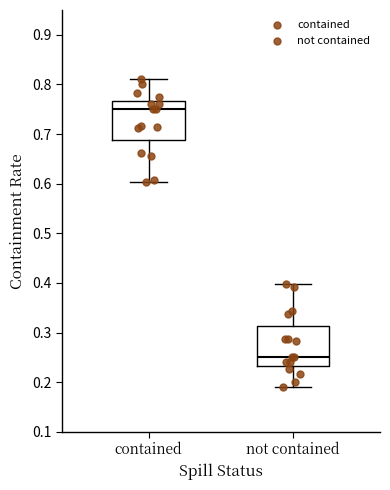

Reading left to right, transcribe this box plot: for each box, give where its median line is, the range the box spans, and where its two whiskers end, as read against the y-axis. The values are not printed on the chart, so give them approximately, as read against the axis.

contained: median 0.75, box 0.69 to 0.77, whiskers 0.60 to 0.81
not contained: median 0.25, box 0.23 to 0.31, whiskers 0.19 to 0.40